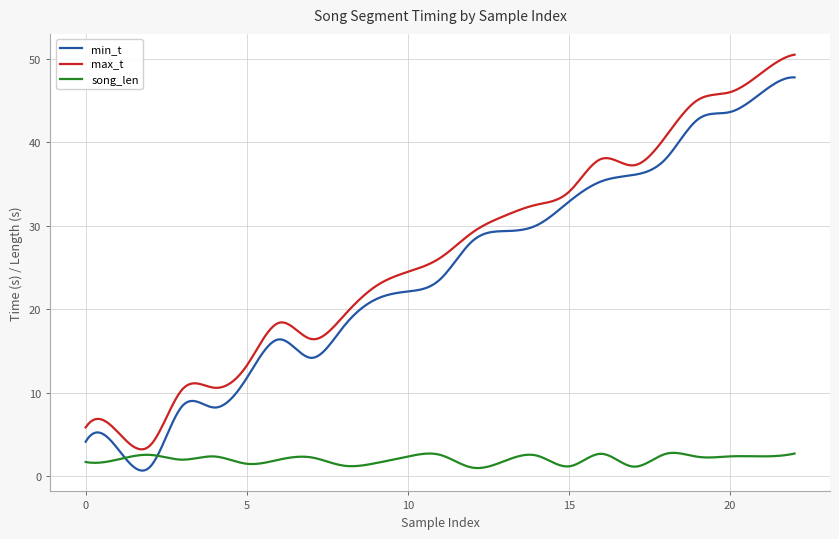

Rank the series by their maximum value, from lowest to highest.

song_len, min_t, max_t